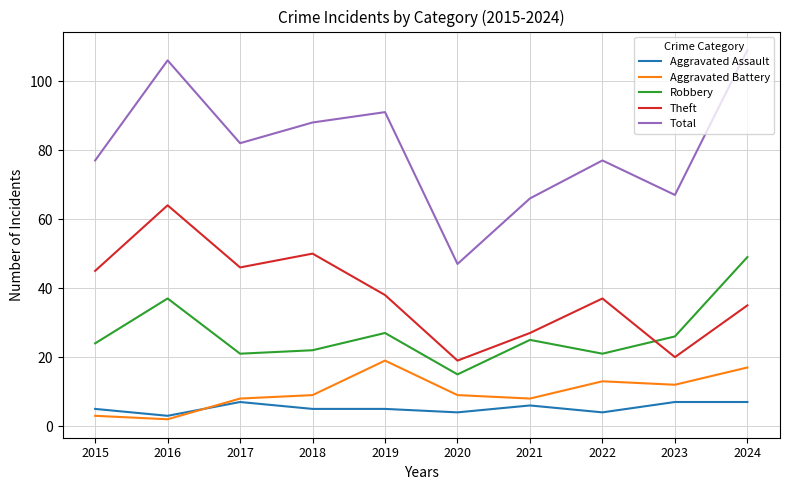

Which series has the largest range (max minus min)?

Total